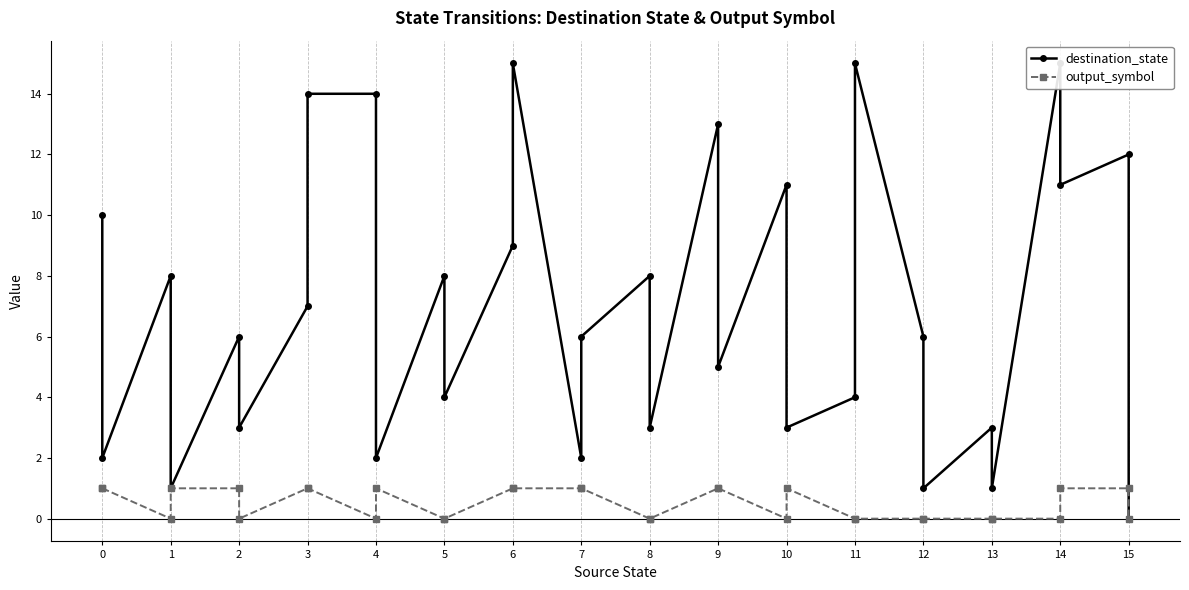

Rank the categories by destination_state value from lowest to highest.

15, 1, 12, 13, 0, 4, 7, 2, 8, 10, 13, 5, 11, 9, 2, 7, 12, 3, 1, 5, 8, 6, 0, 10, 14, 15, 9, 3, 4, 6, 11, 14